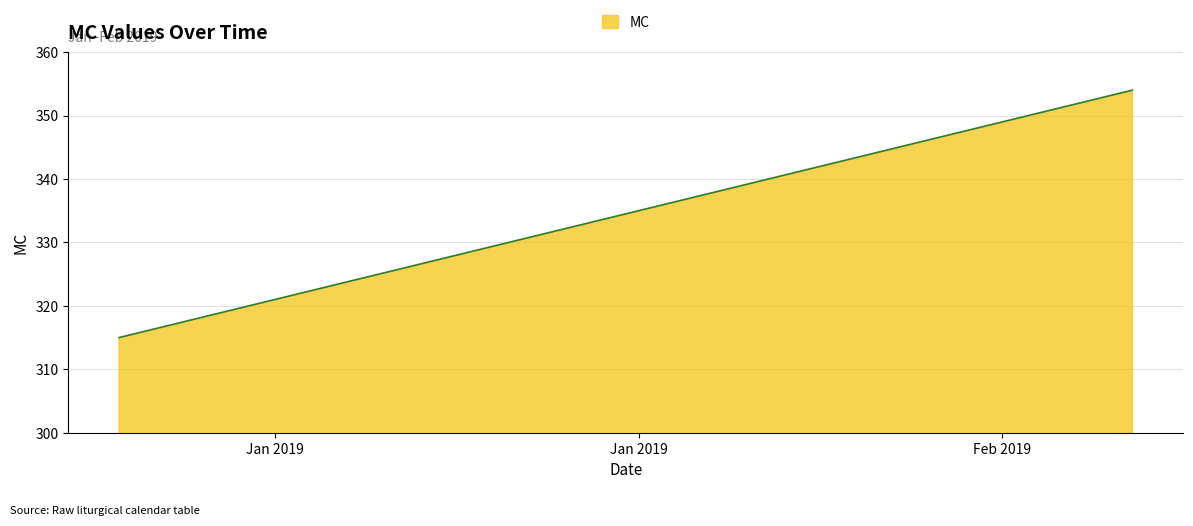

What is the greatest value displayed?

354